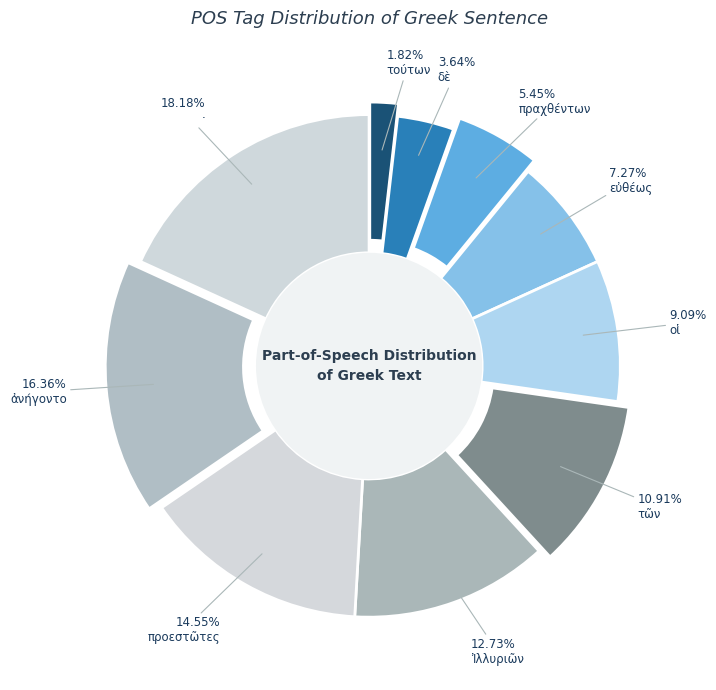

What percentage is the τῶν slice, to the nearest percent?

11%